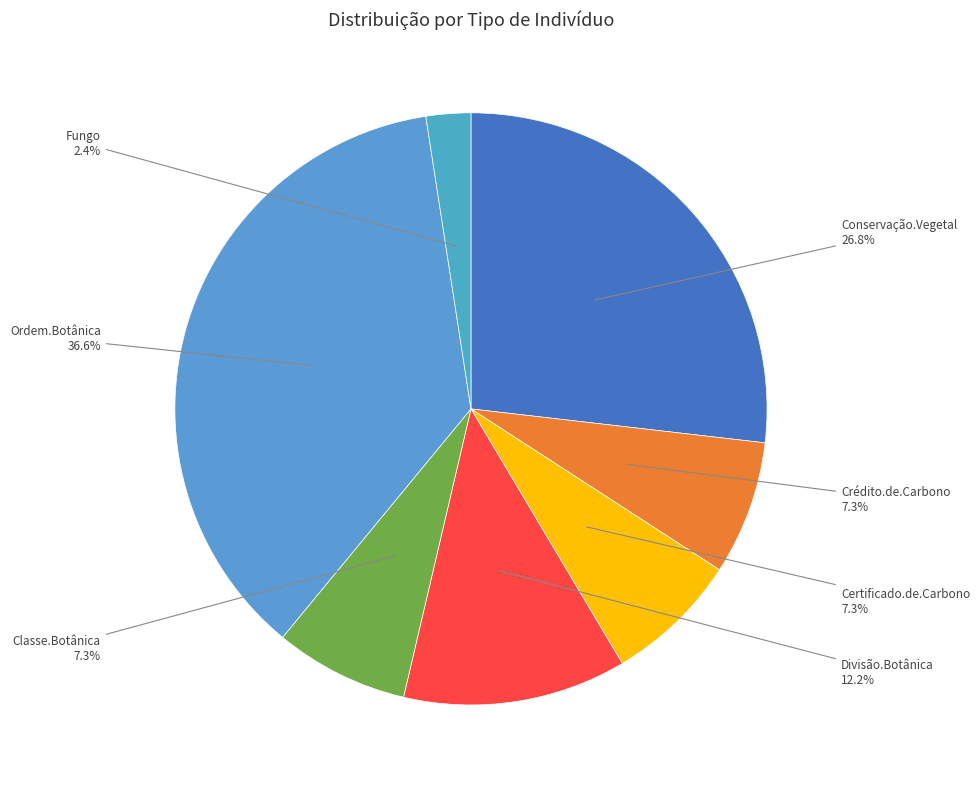

How many segments does this pie chart have?

7